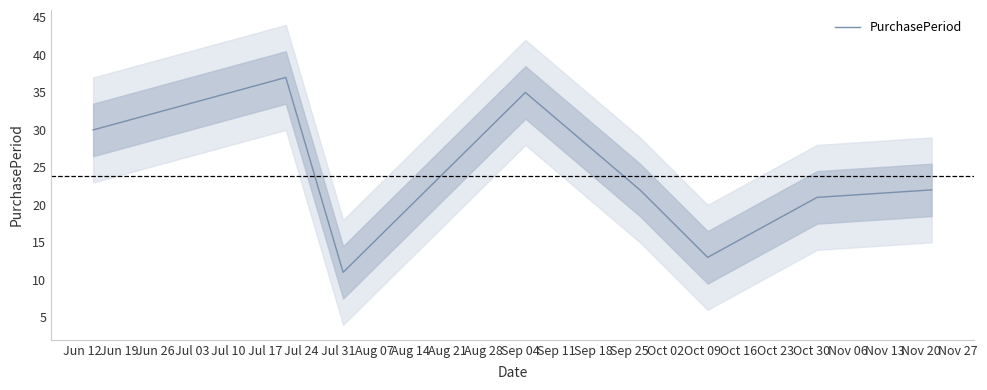

What is the difference between the maximum and second lowest values?

24